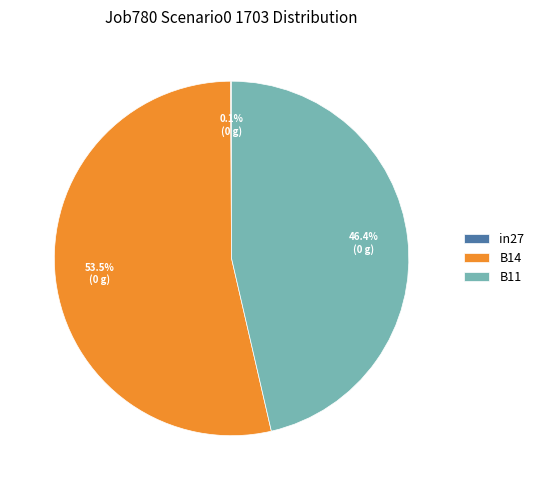

Which slice is the largest?

B14